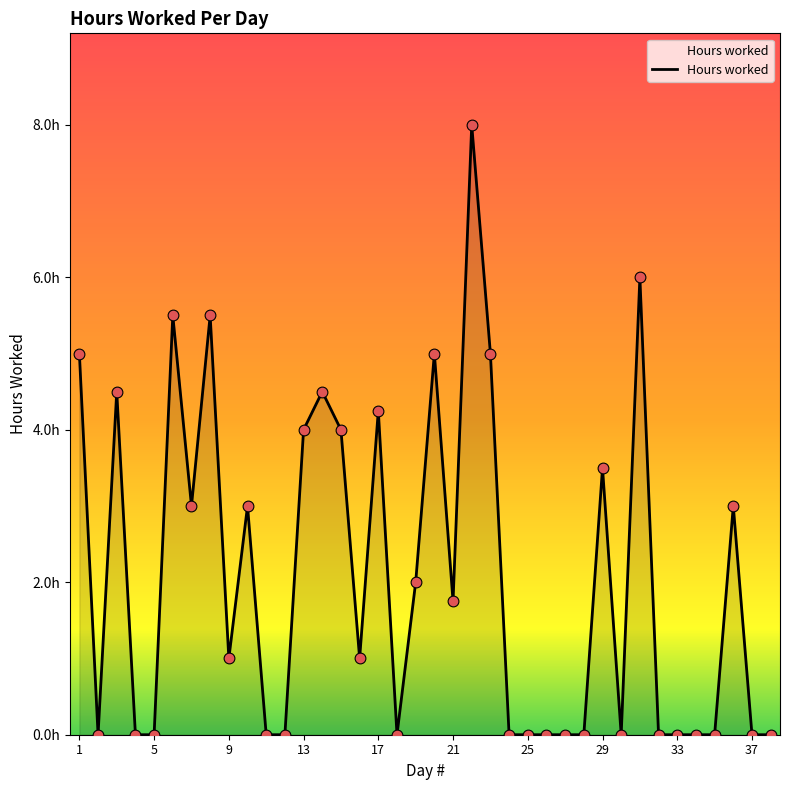

Does the chart have visible grid lines?

No